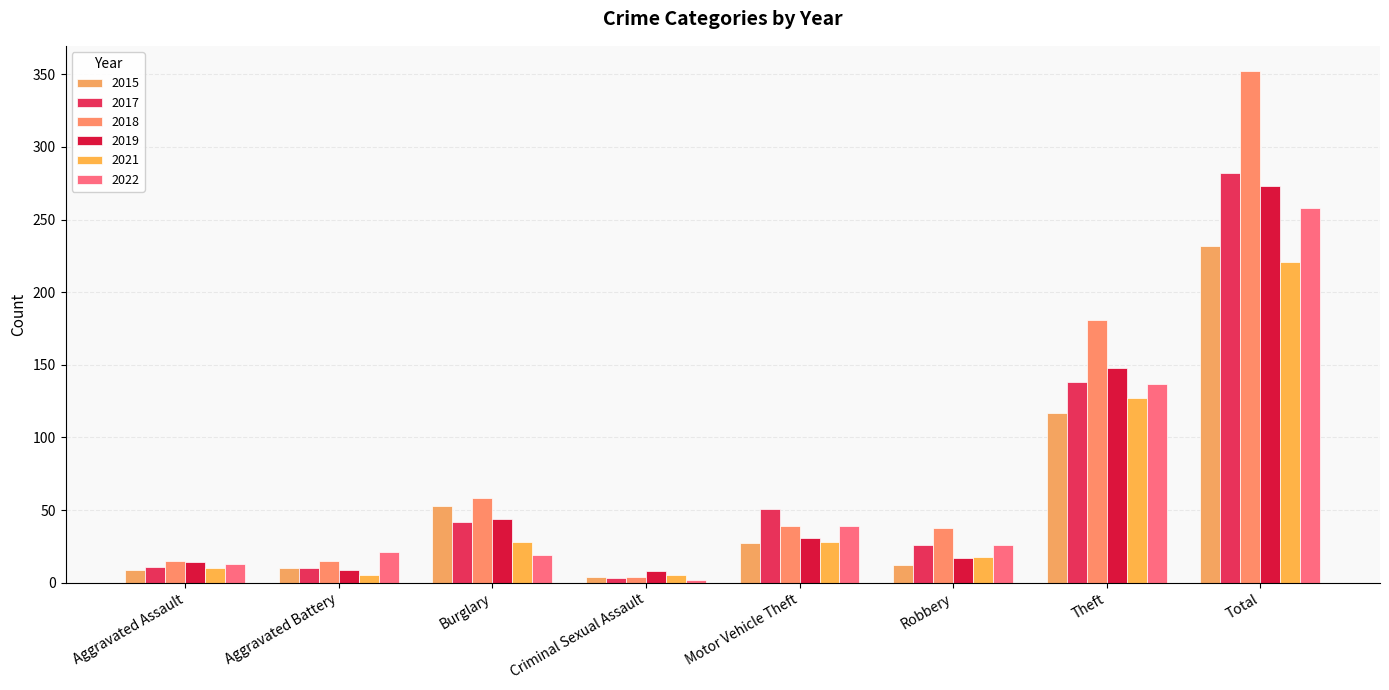

Which series has the largest total across all categories?

2018